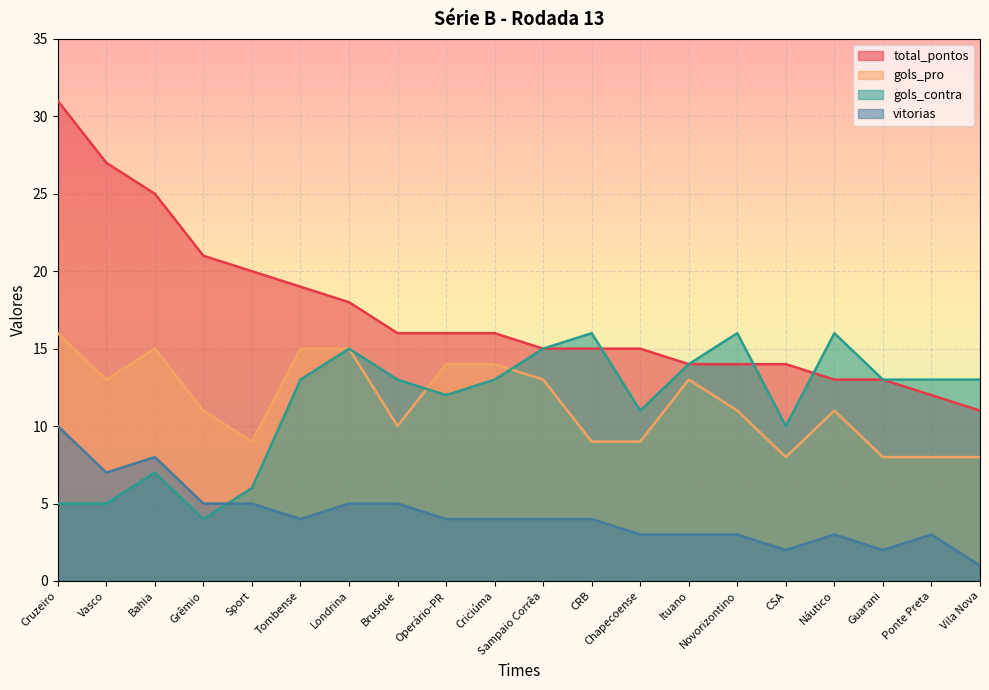

List the labels in order of vitorias value, largest first.

Cruzeiro, Bahia, Vasco, Grêmio, Sport, Londrina, Brusque, Tombense, Operário-PR, Criciúma, Sampaio Corrêa, CRB, Chapecoense, Ituano, Novorizontino, Náutico, Ponte Preta, CSA, Guarani, Vila Nova